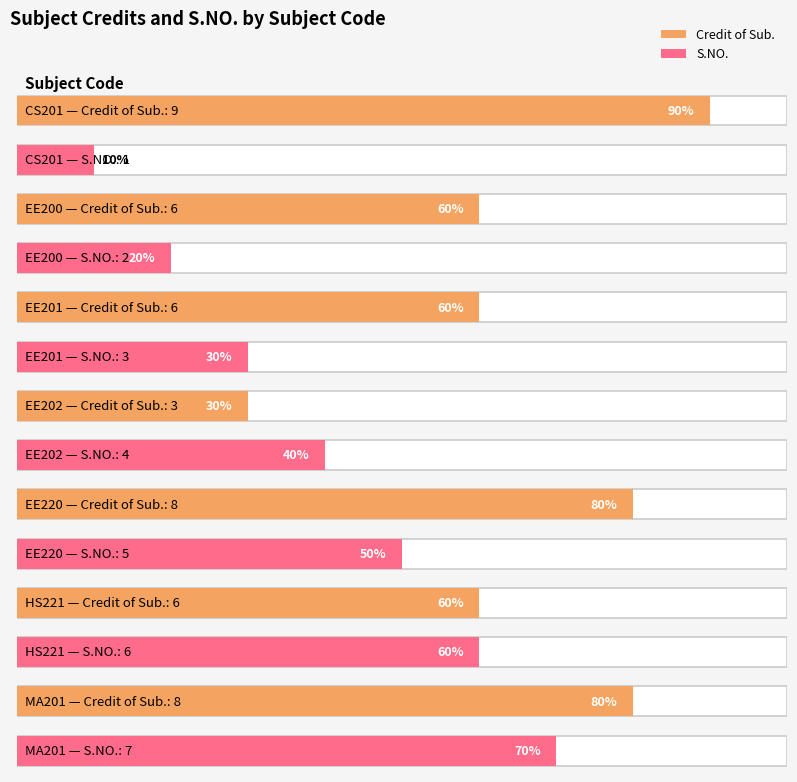

Which category has the lowest value in the S.NO. series?

CS201